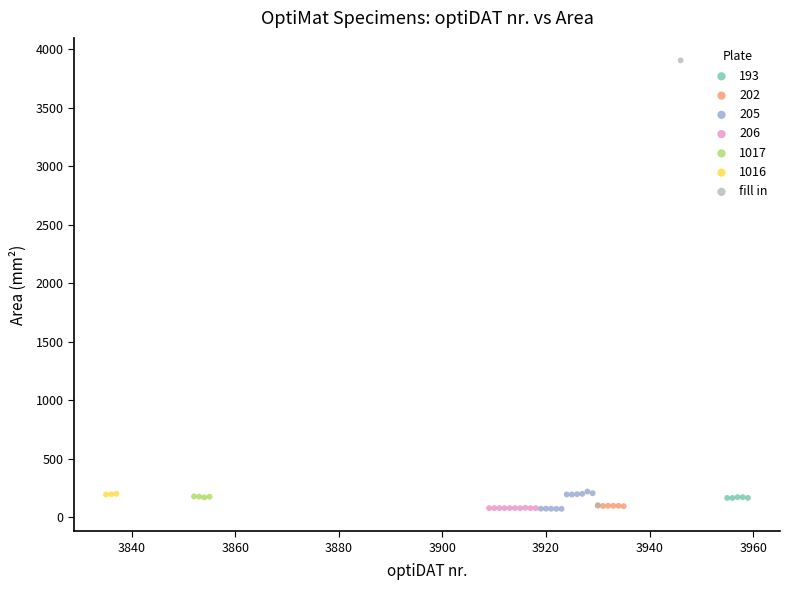

What are all the series names shown in the legend?

193, 202, 205, 206, 1017, 1016, fill in